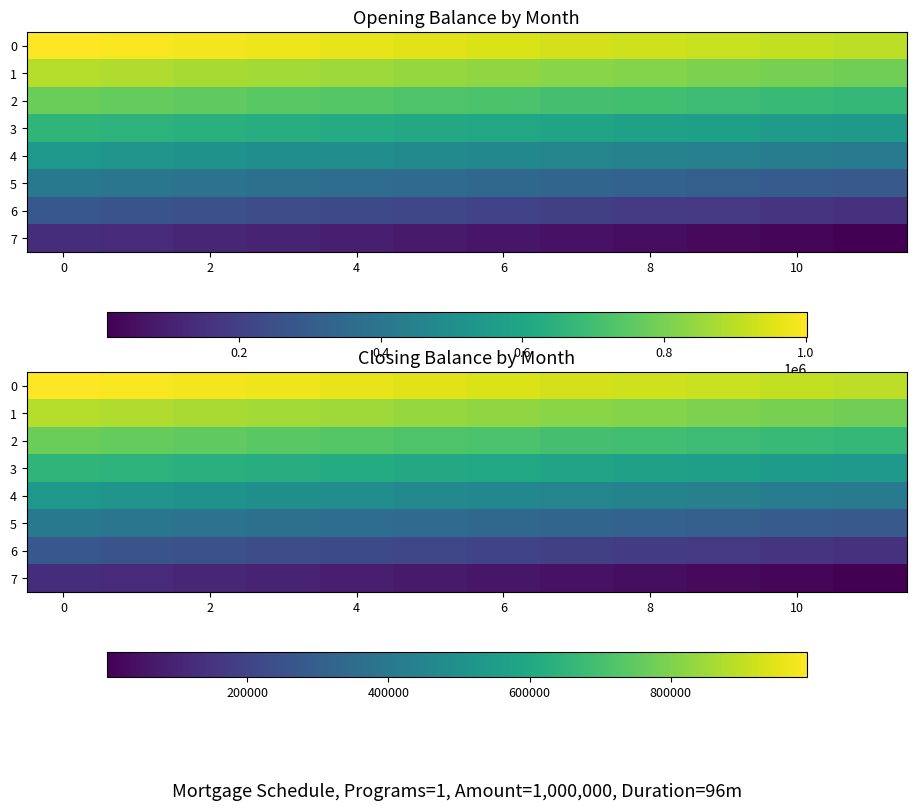

Which series has the widest spread of values?

7